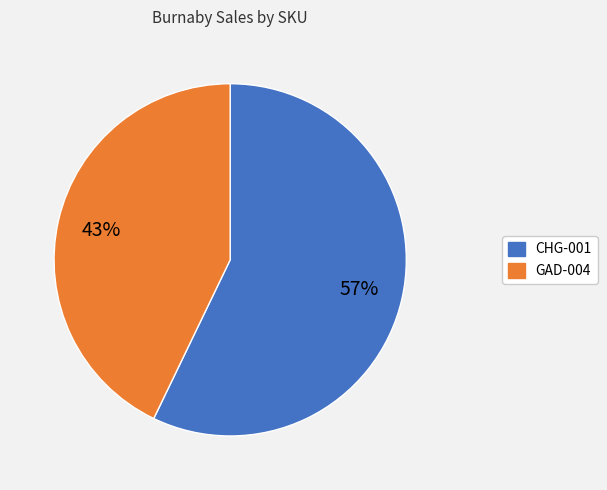

The CHG-001 slice represents 71% of the pie. True or false?

False